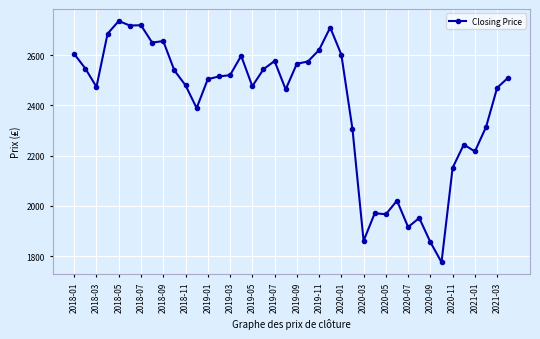

What is the smallest value displayed?

1776.0